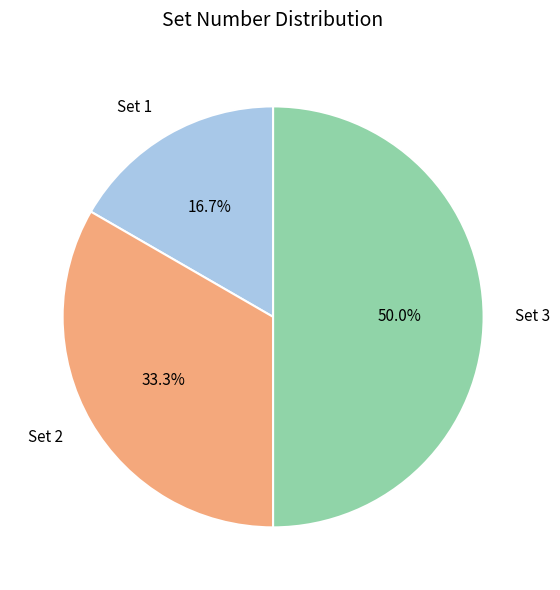

How many segments does this pie chart have?

3